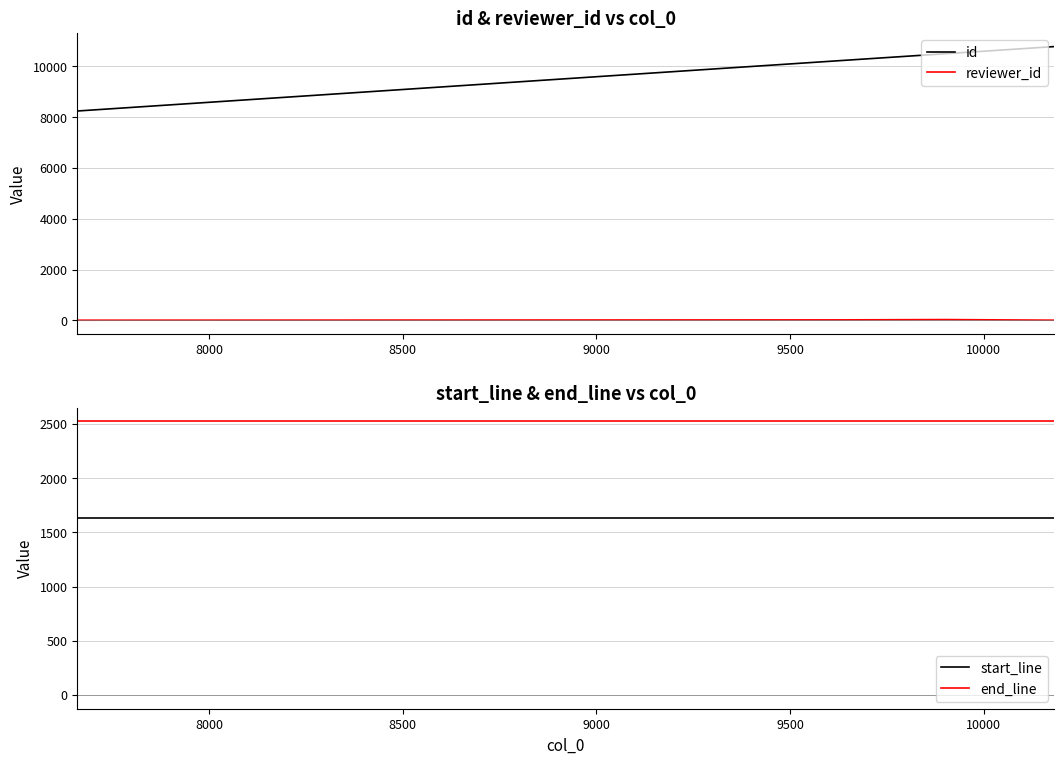

True or false: id and reviewer_id intersect in this chart.

False